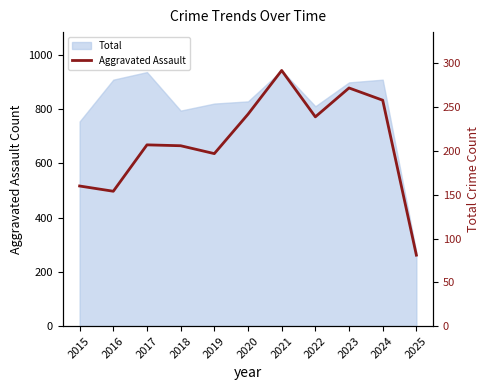

True or false: the data has more than 0 interior local peaks.

True